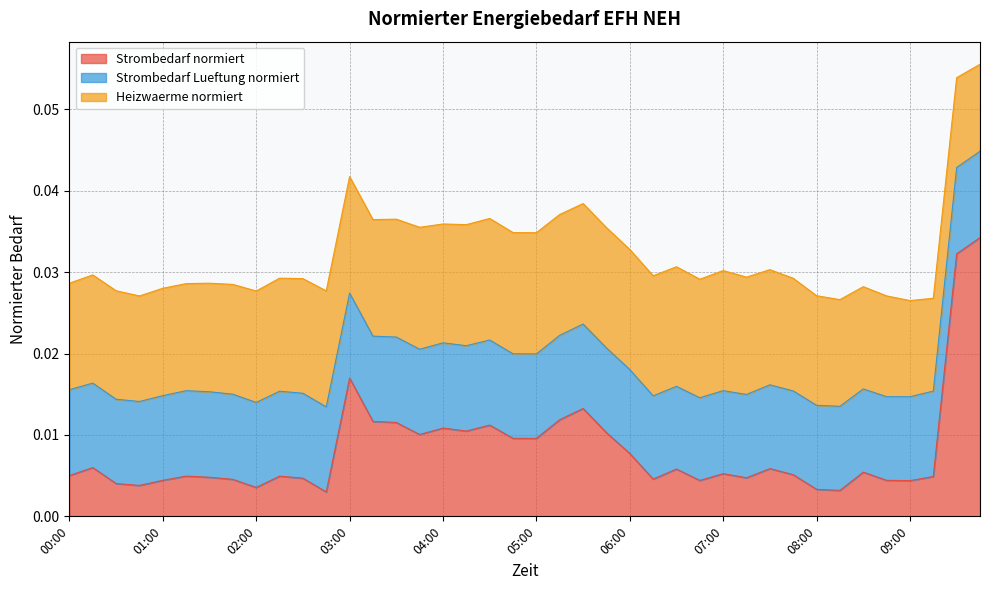

Which has a higher value, 09:15 or 05:30?

05:30